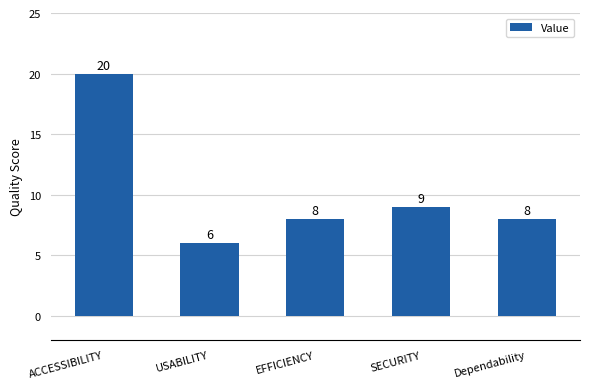

The chart shows a value of 8 at EFFICIENCY. True or false?

True